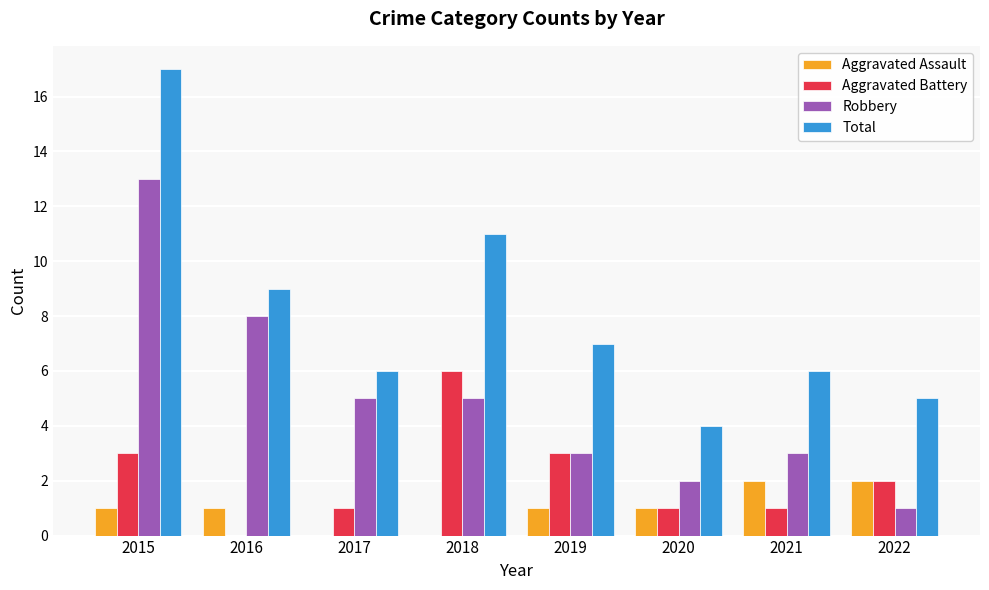

What is the sum of all Aggravated Battery values?

17